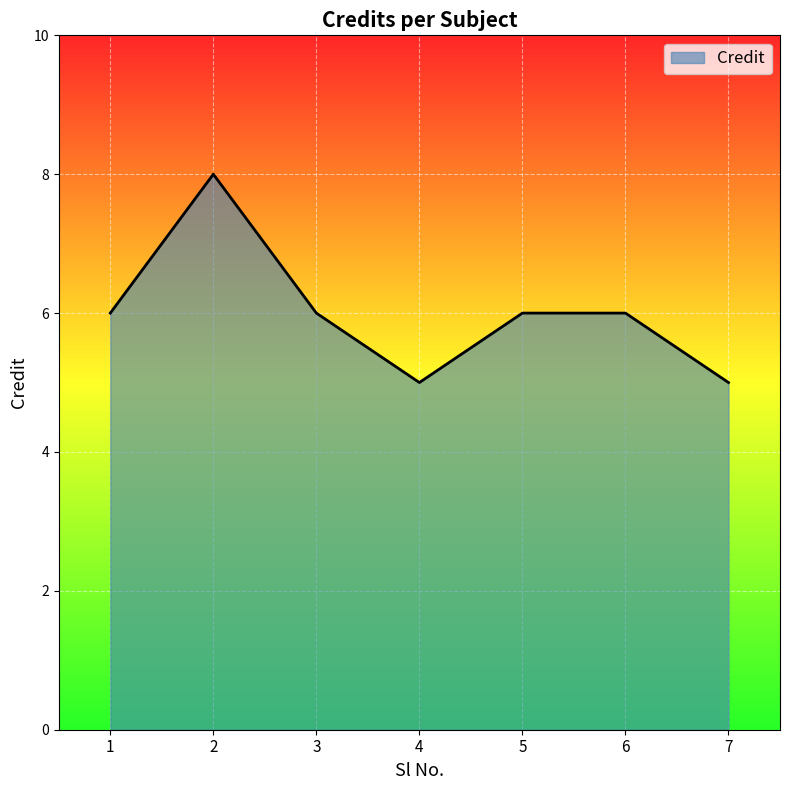

Count the number of categories in the chart.

7